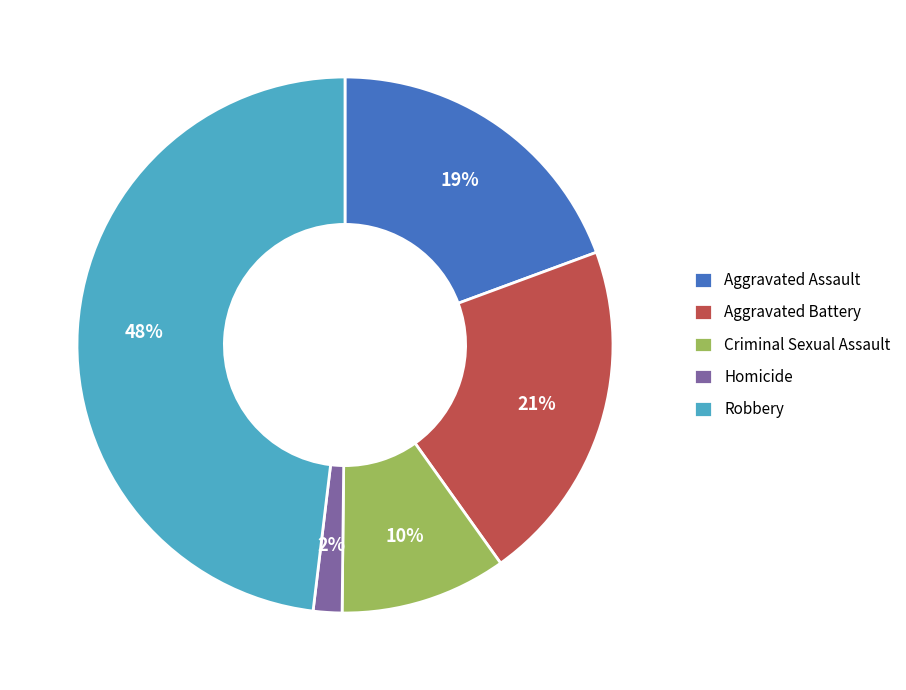

Combined, do Aggravated Battery and Robbery account for over 50%?

Yes